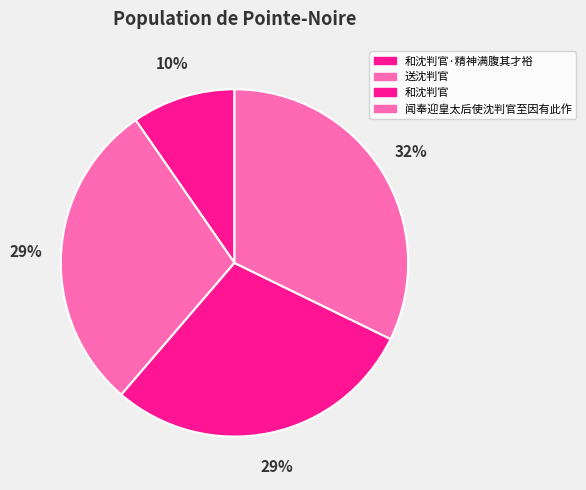

Between 闻奉迎皇太后使沈判官至因有此作 and 和沈判官, which is larger?

闻奉迎皇太后使沈判官至因有此作